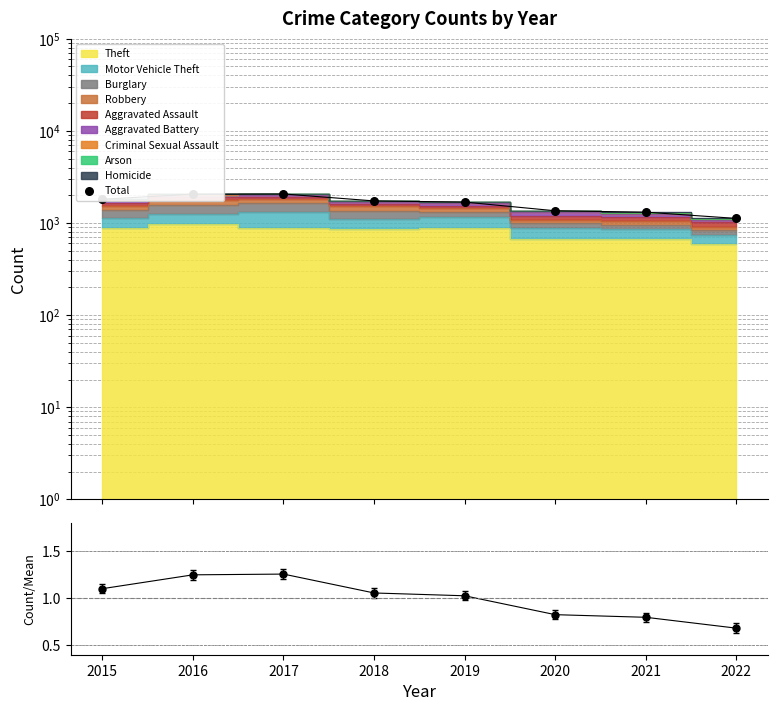

Which series contains the lowest Y value?

Total/Mean